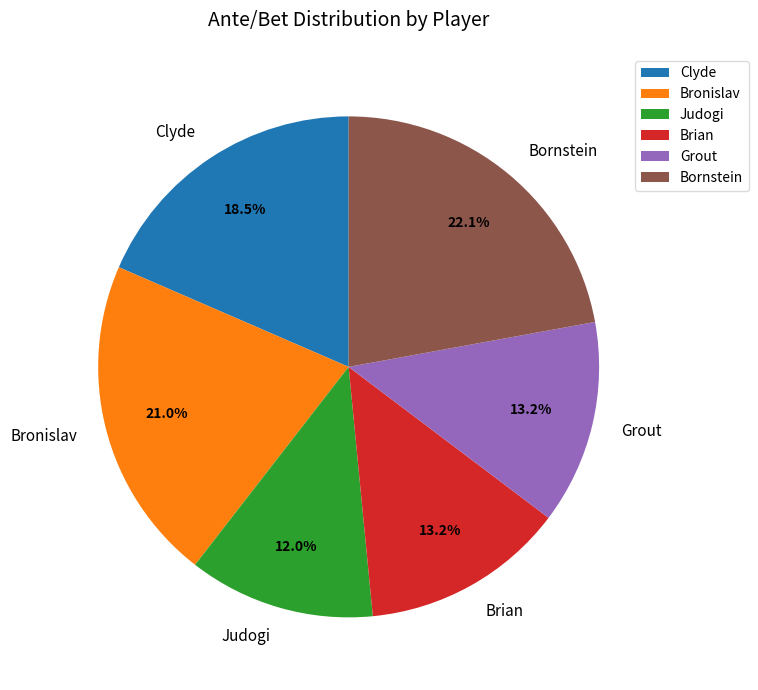

Is it true that Bornstein is 22% of the pie?

True